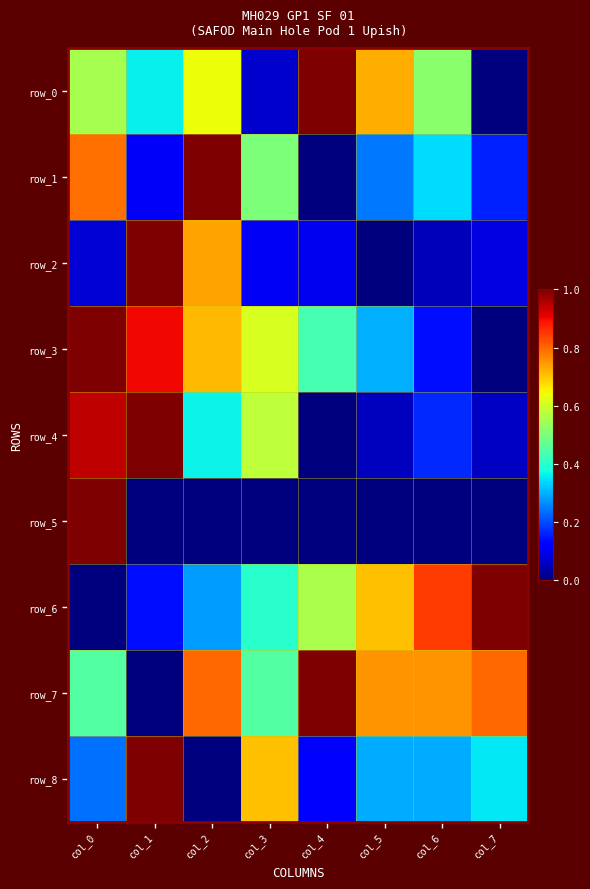

Which category has the highest value across all series?

col_4